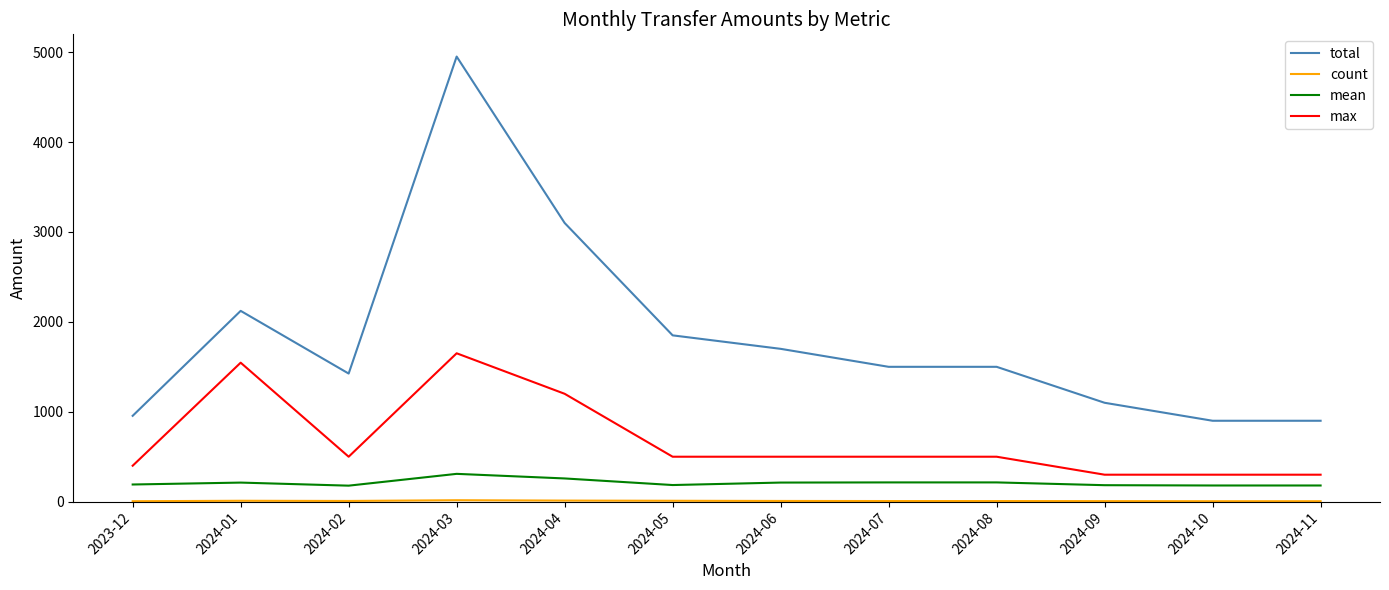

At which label does mean reach its peak?

2024-03